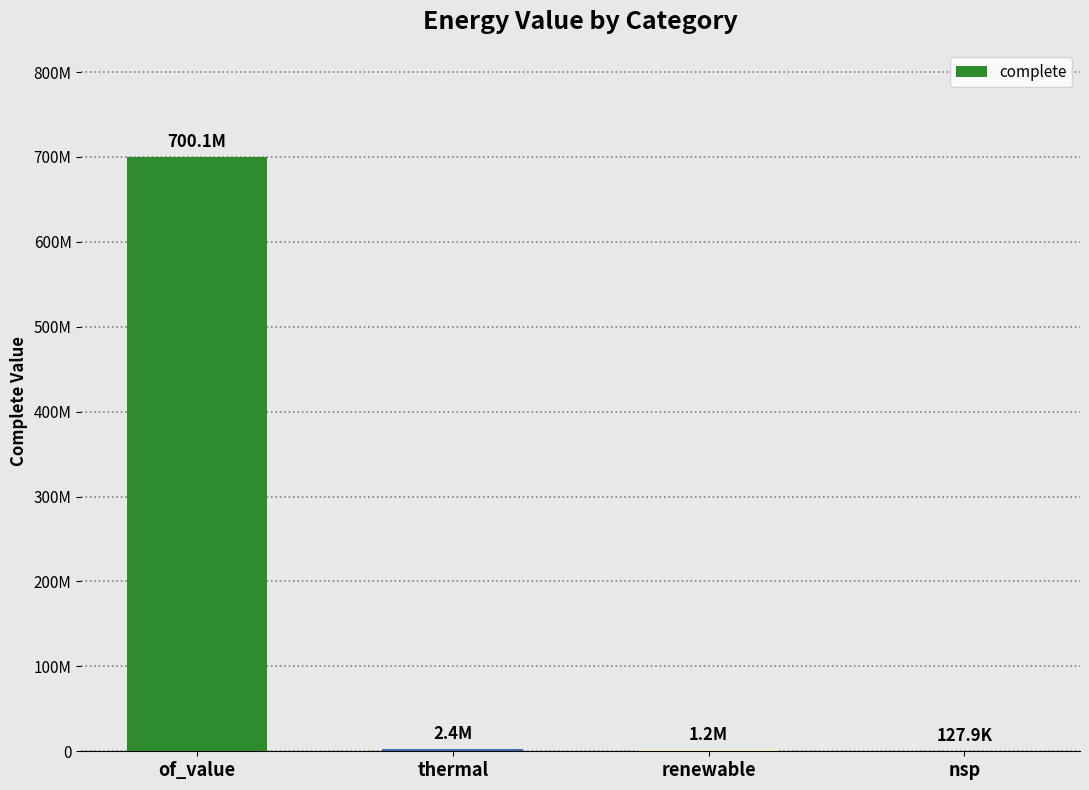

Rank the categories by value from lowest to highest.

nsp, renewable, thermal, of_value